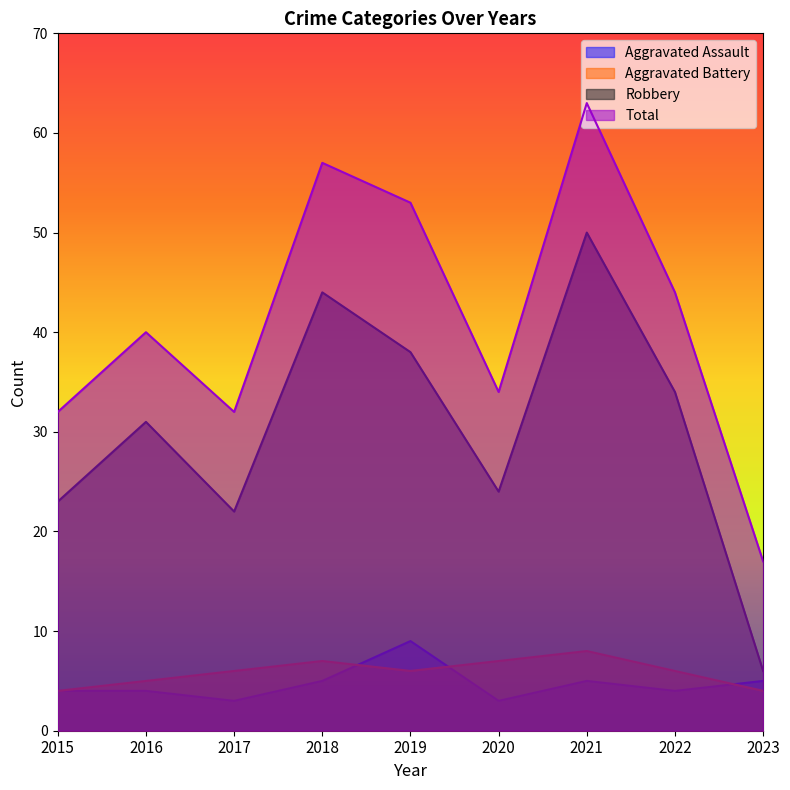

Is it true that Robbery equals 10 at 2023?

False